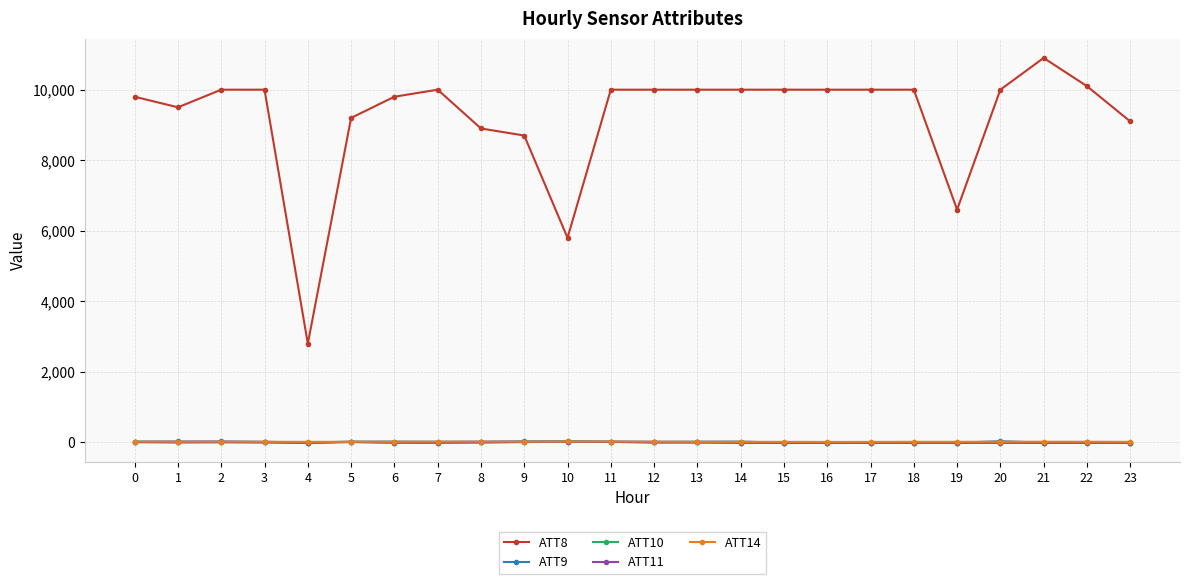

How many data points in ATT14 are above 18?

14